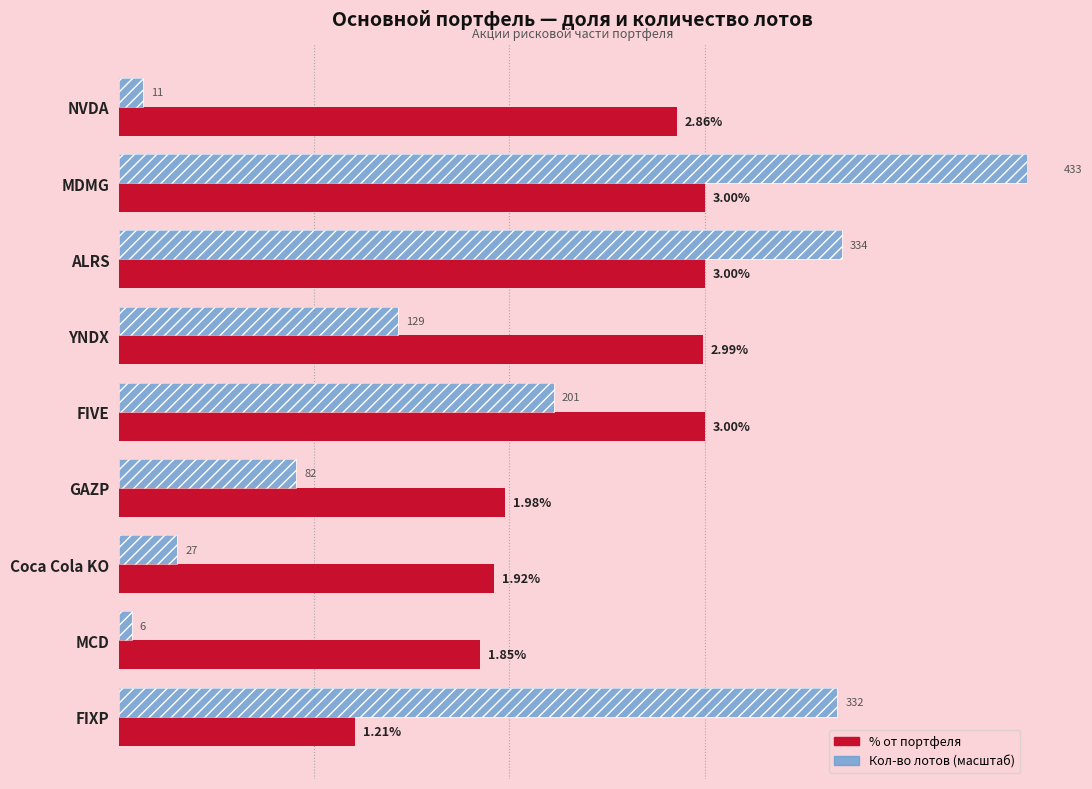

Is the value of Кол-во лотов (масштаб) at MCD greater than the value of % от портфеля at MCD?

No